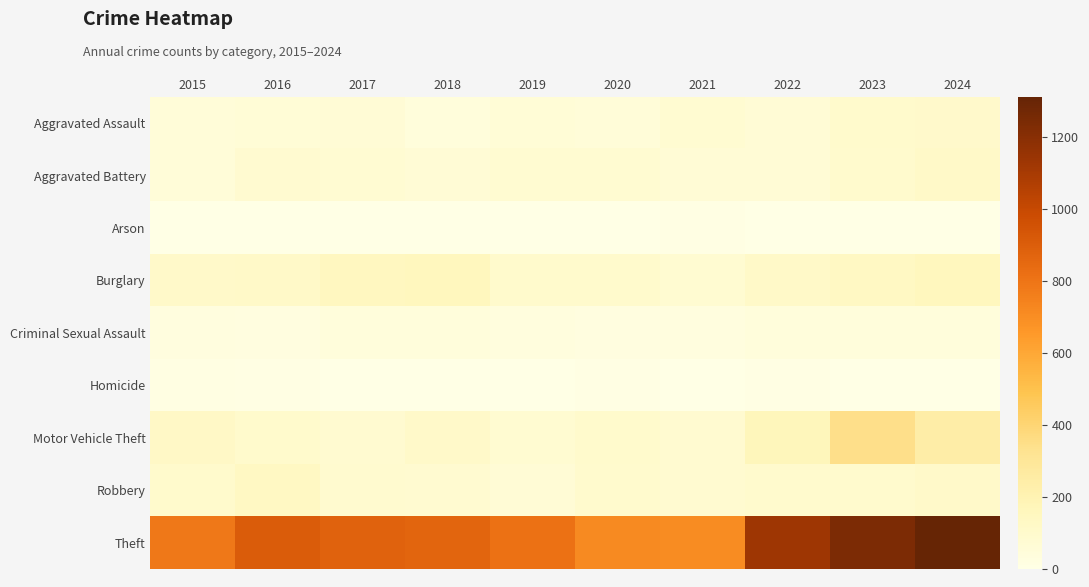

List the series in order of their peak value, highest first.

Theft, Motor Vehicle Theft, Burglary, Robbery, Aggravated Battery, Aggravated Assault, Criminal Sexual Assault, Homicide, Arson